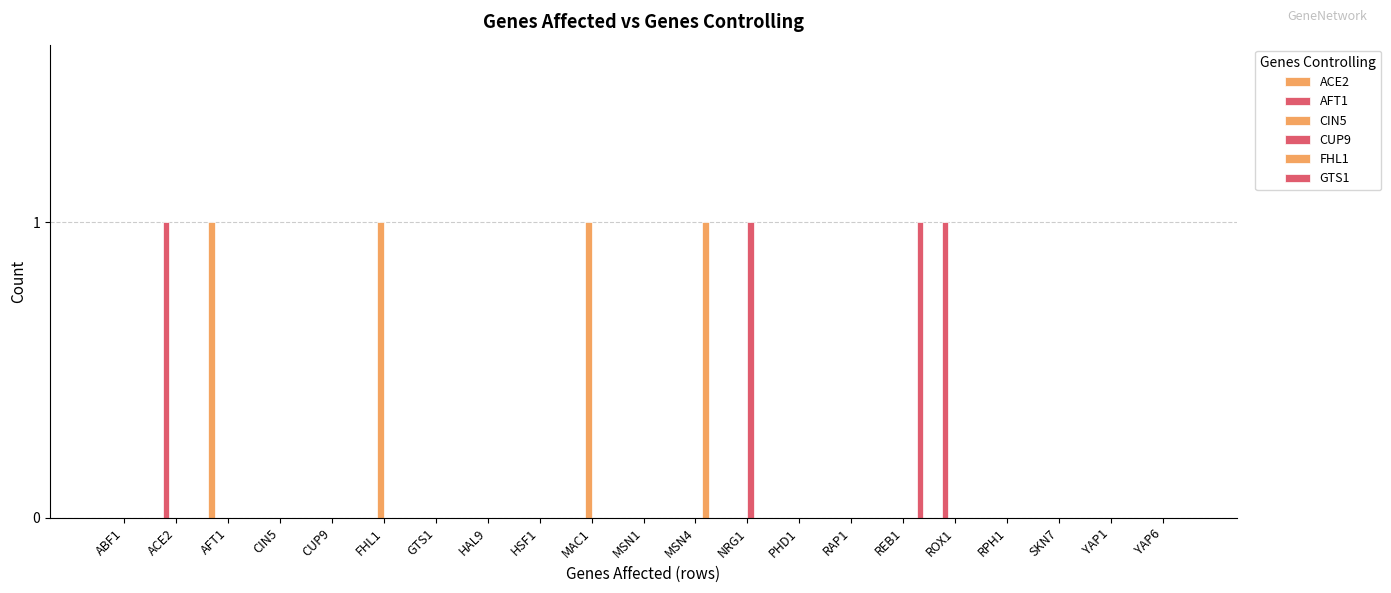

Are the bars grouped side by side (vs. stacked)?

Yes